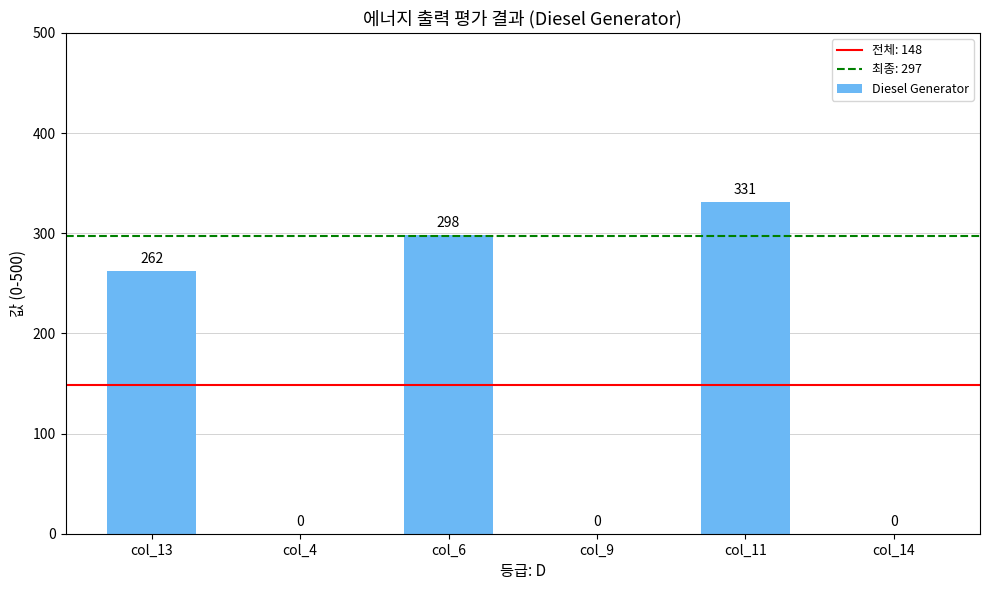

What is the maximum value shown in the chart?

331